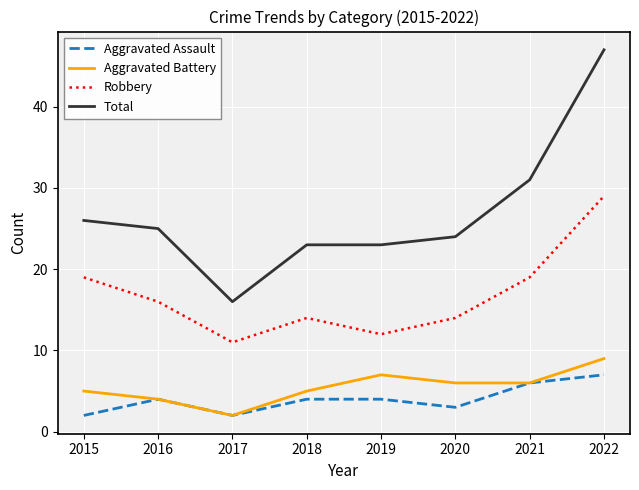

Is the value of Total at 2020 greater than the value of Robbery at 2018?

Yes